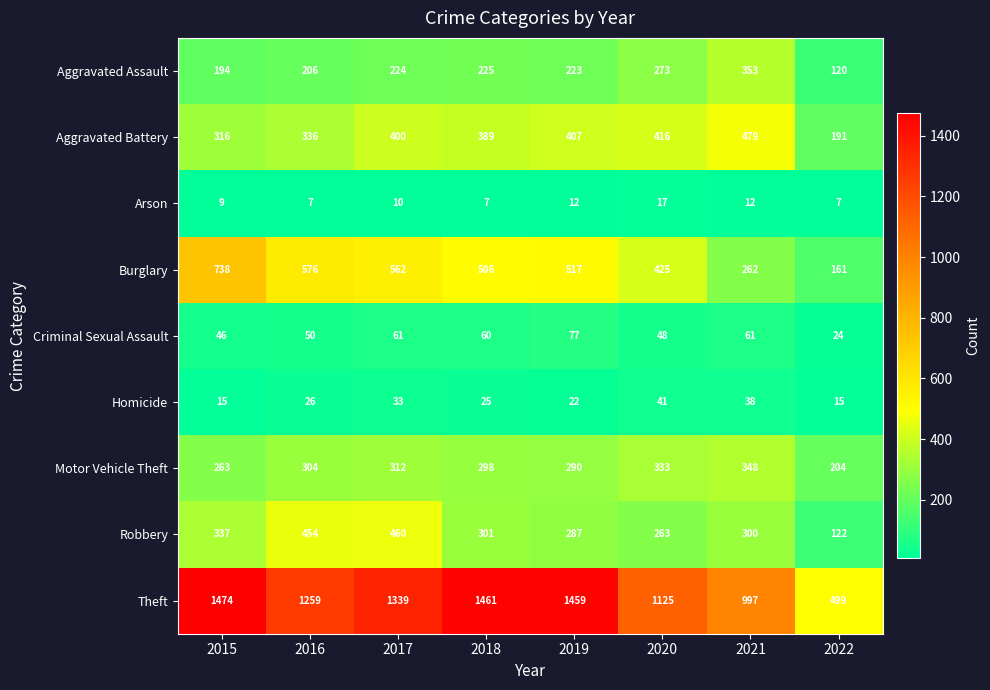

At which category does the chart reach its peak across all series?

2015